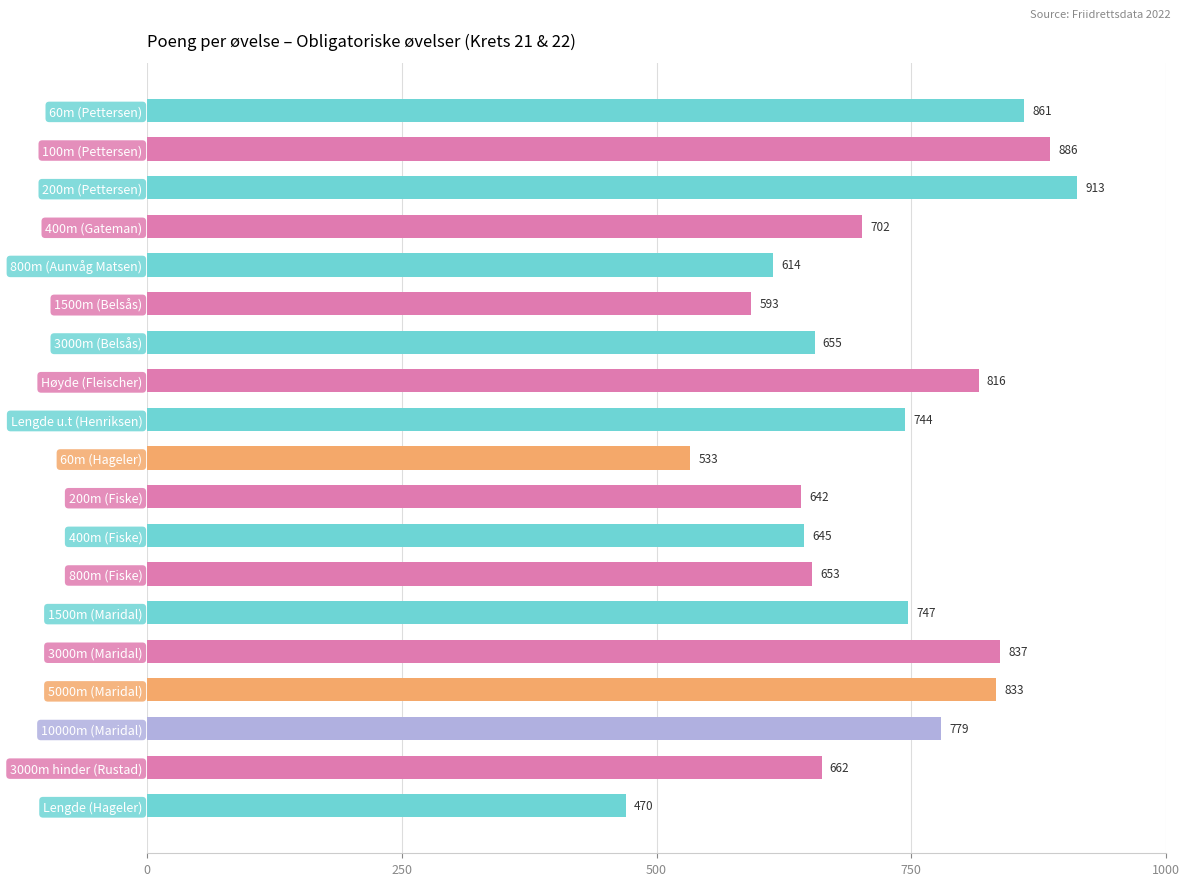

Rank the categories by value from lowest to highest.

Lengde (Hageler), 60m (Hageler), 1500m (Belsås), 800m (Aunvåg Matsen), 200m (Fiske), 400m (Fiske), 800m (Fiske), 3000m (Belsås), 3000m hinder (Rustad), 400m (Gateman), Lengde u.t (Henriksen), 1500m (Maridal), 10000m (Maridal), Høyde (Fleischer), 5000m (Maridal), 3000m (Maridal), 60m (Pettersen), 100m (Pettersen), 200m (Pettersen)